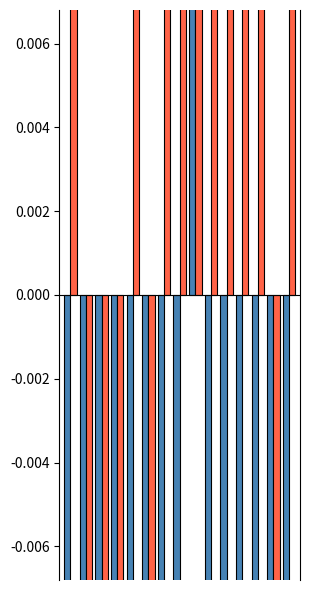

How many groups of bars are there?

15